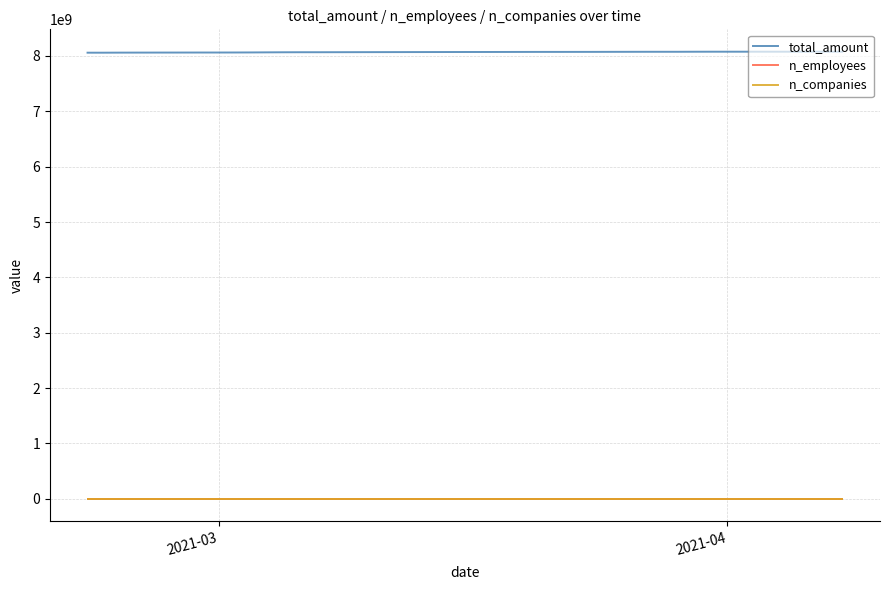

Which series has the largest total across all categories?

total_amount